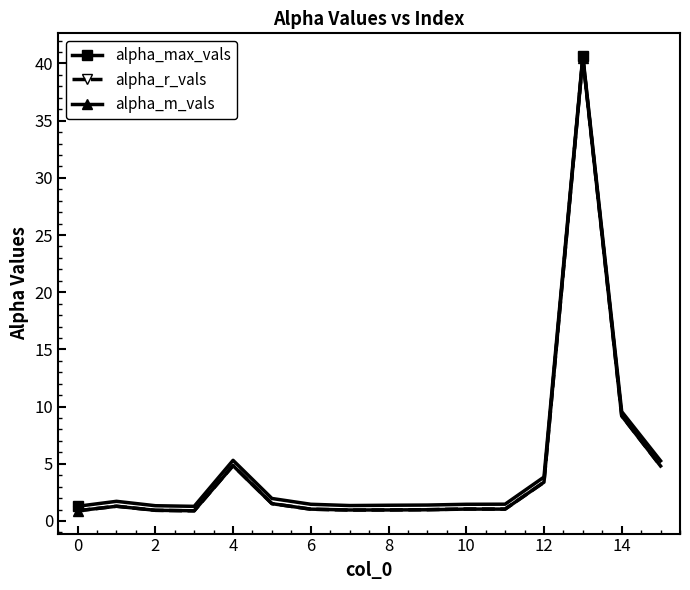

Which series has the widest spread of values?

alpha_r_vals